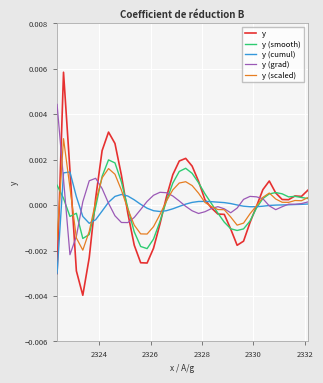

Which series has the largest range (max minus min)?

y